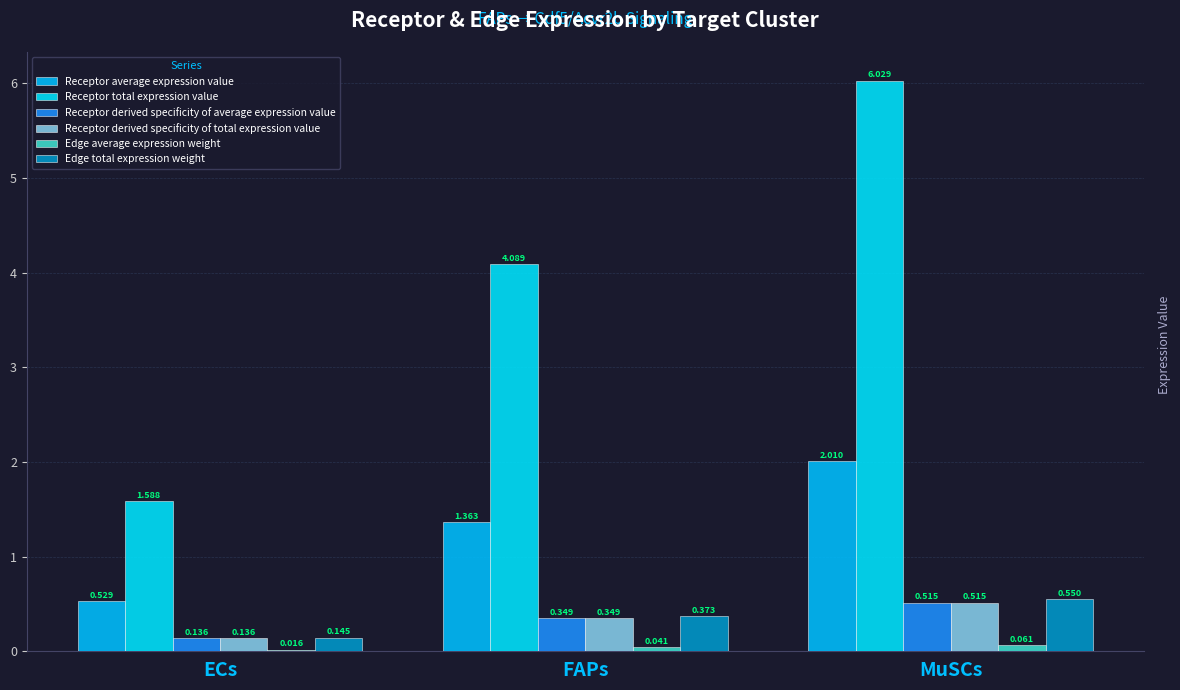

At how many categories does at least one series exceed 1?

3